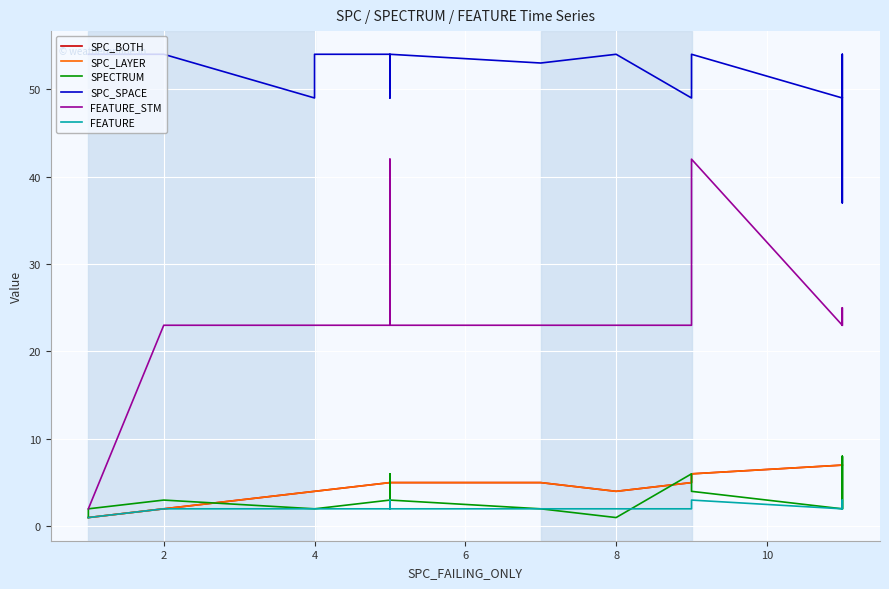

Which series has the largest range (max minus min)?

FEATURE_STM